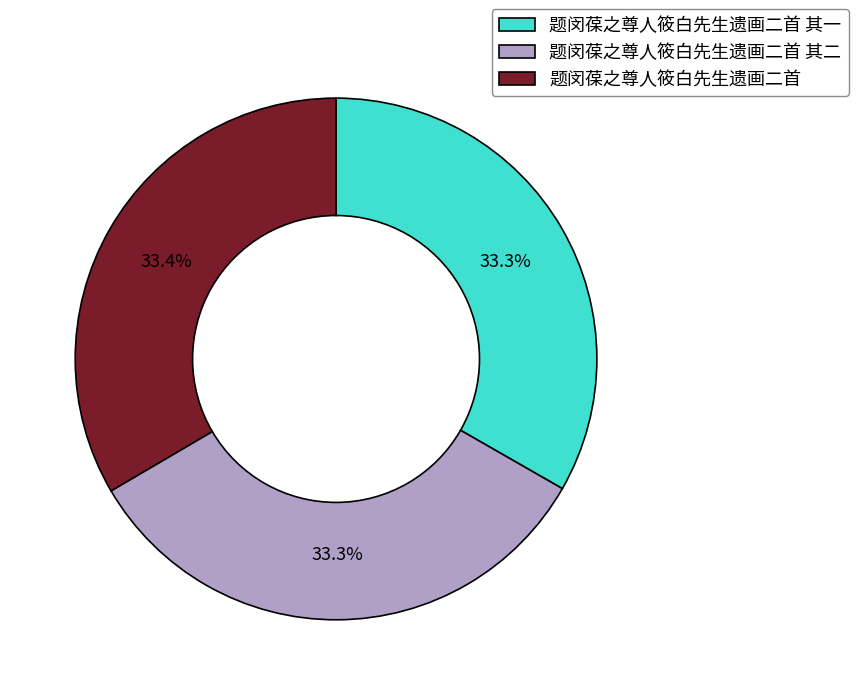

What is the ratio of the value at 题闵葆之尊人筱白先生遗画二首 to the value at 题闵葆之尊人筱白先生遗画二首 其一?

1.0